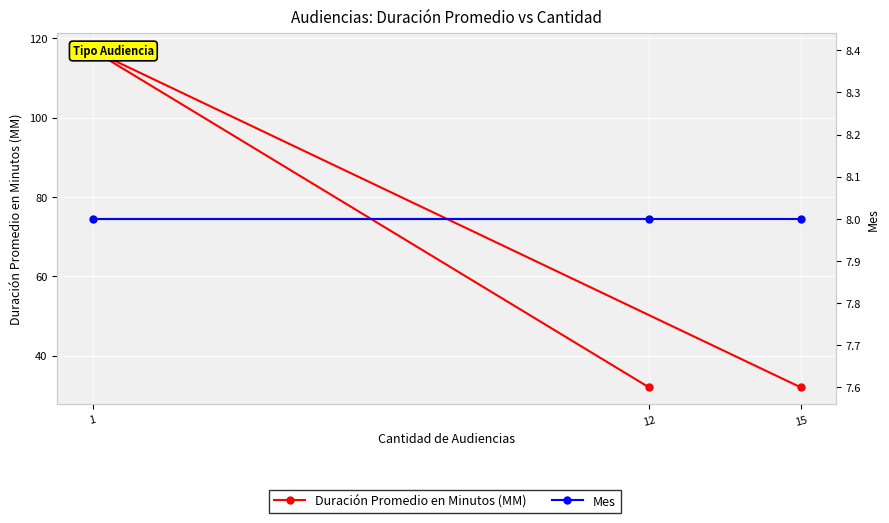

Between 1 and 15, which is larger?

1